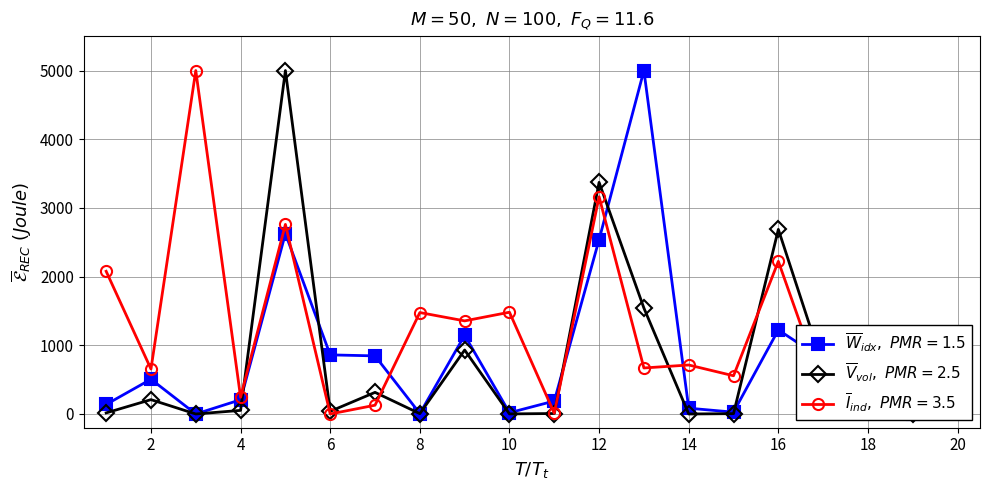

What is the greatest value displayed?

5000.0